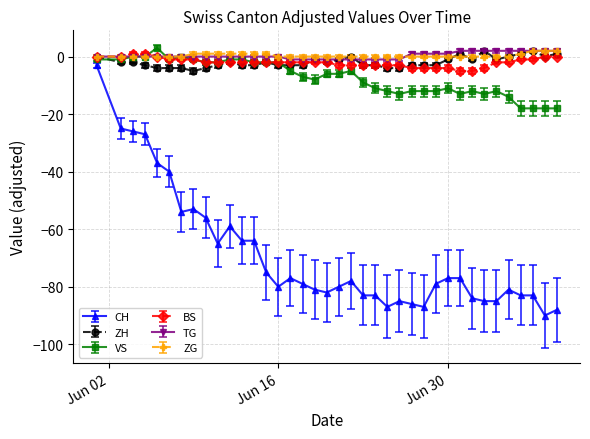

Which series has the largest range (max minus min)?

CH